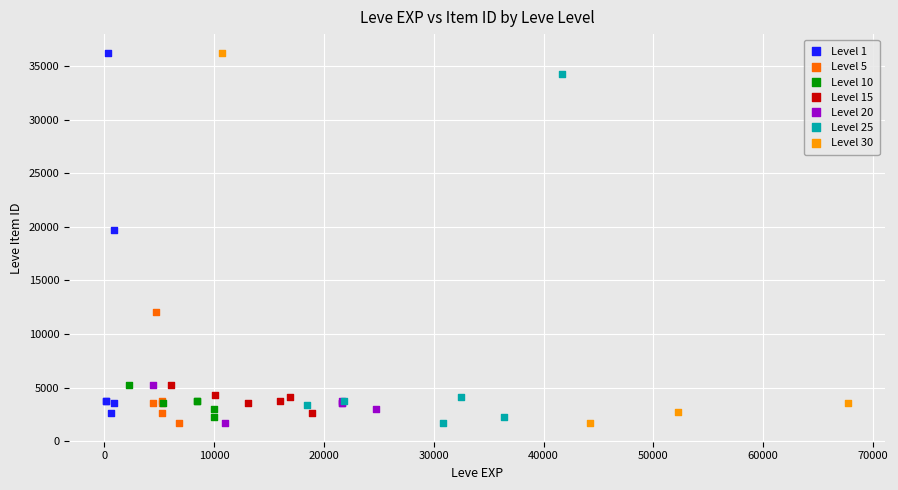

What are all the series names shown in the legend?

Level 1, Level 5, Level 10, Level 15, Level 20, Level 25, Level 30